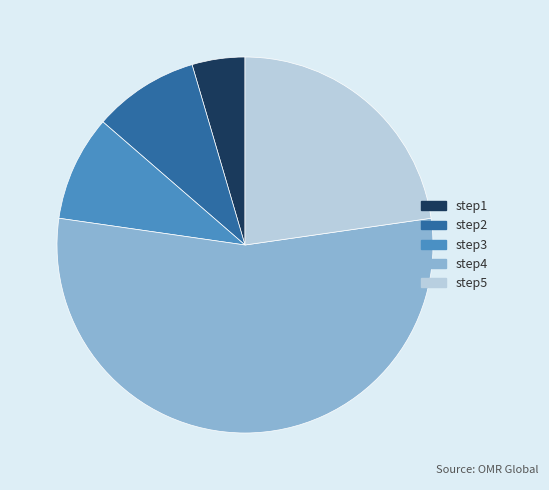

Approximately how many times larger is the value at step1 compared to step4?

0.1